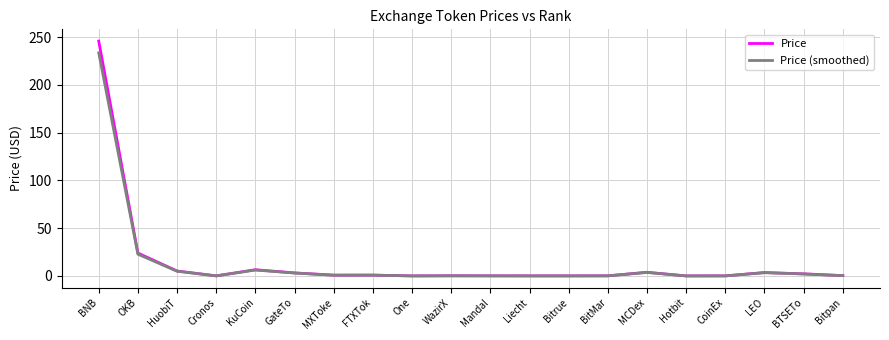

At which label does Price (smoothed) reach its peak?

BNB